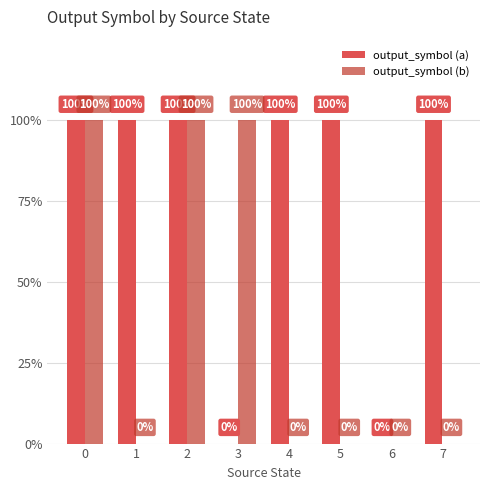

True or false: output_symbol (a) has a value of 1 at 5.

False